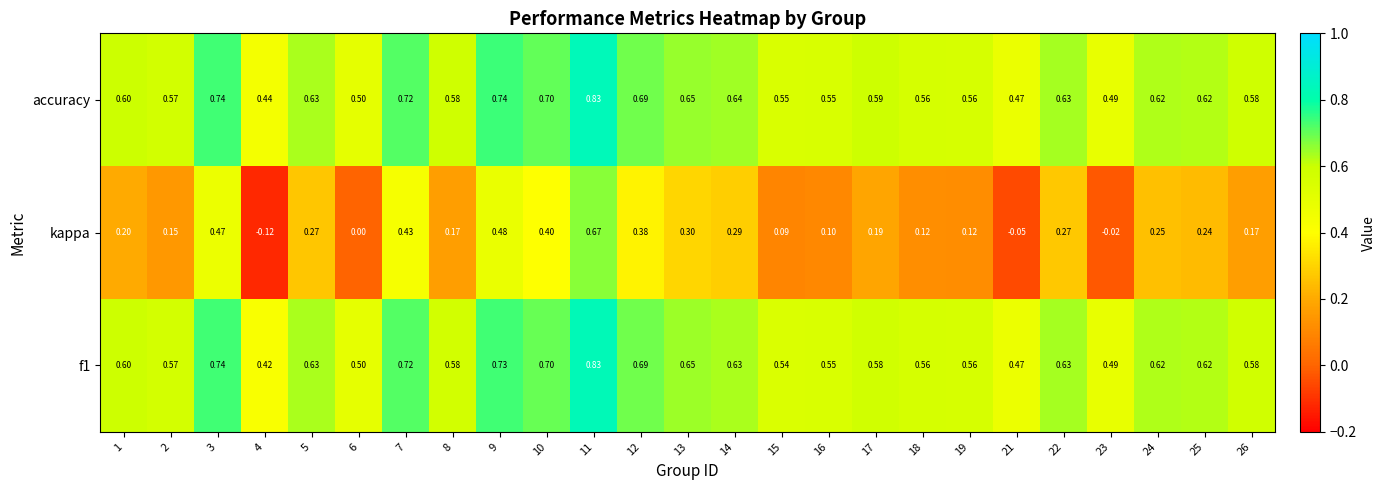

Which series has the largest total across all categories?

accuracy